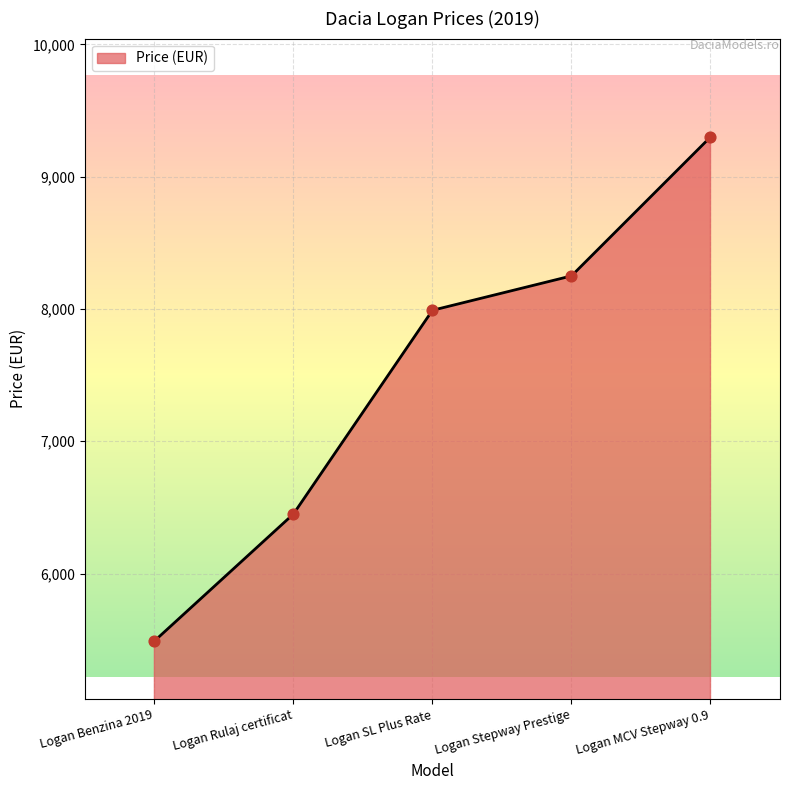

Approximately how many times larger is the value at Logan Rulaj certificat compared to Logan MCV Stepway 0.9?

0.7